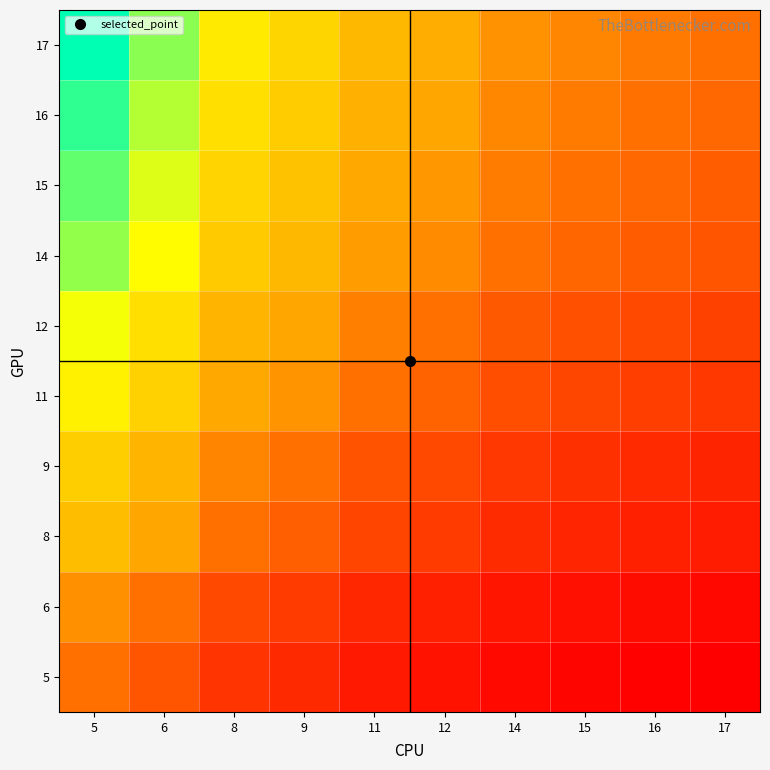

Reading left to right, what are all the values shown in this chart?

5: 5=0.2	6=0.2	8=0.1	9=0.1	11=0.1	12=0.0	14=0.0	15=0.0	16=0.0	17=0.0
6: 5=0.3	6=0.2	8=0.1	9=0.1	11=0.1	12=0.1	14=0.0	15=0.0	16=0.0	17=0.0
8: 5=0.4	6=0.3	8=0.2	9=0.2	11=0.1	12=0.1	14=0.1	15=0.1	16=0.1	17=0.1
9: 5=0.5	6=0.4	8=0.3	9=0.2	11=0.2	12=0.1	14=0.1	15=0.1	16=0.1	17=0.1
11: 5=0.6	6=0.5	8=0.3	9=0.3	11=0.2	12=0.2	14=0.2	15=0.1	16=0.1	17=0.1
12: 5=0.7	6=0.5	8=0.4	9=0.3	11=0.3	12=0.2	14=0.2	15=0.2	16=0.1	17=0.1
14: 5=0.8	6=0.7	8=0.5	9=0.4	11=0.3	12=0.3	14=0.2	15=0.2	16=0.2	17=0.2
15: 5=0.9	6=0.7	8=0.5	9=0.4	11=0.3	12=0.3	14=0.3	15=0.2	16=0.2	17=0.2
16: 5=0.9	6=0.8	8=0.5	9=0.5	11=0.4	12=0.3	14=0.3	15=0.2	16=0.2	17=0.2
17: 5=1.0	6=0.8	8=0.6	9=0.5	11=0.4	12=0.4	14=0.3	15=0.3	16=0.2	17=0.2